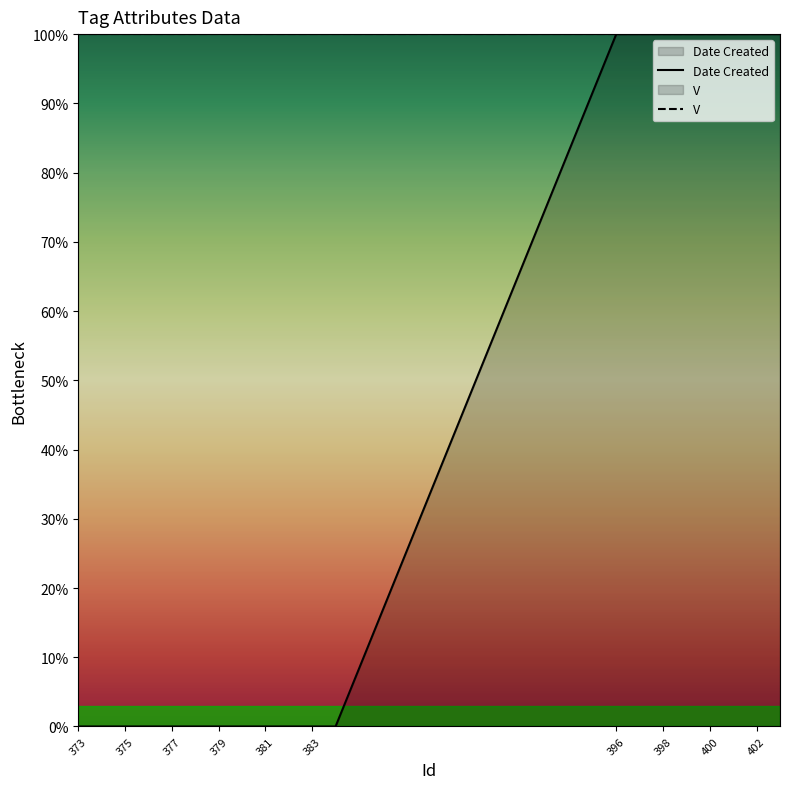

What are all the series names shown in the legend?

Date Created, V